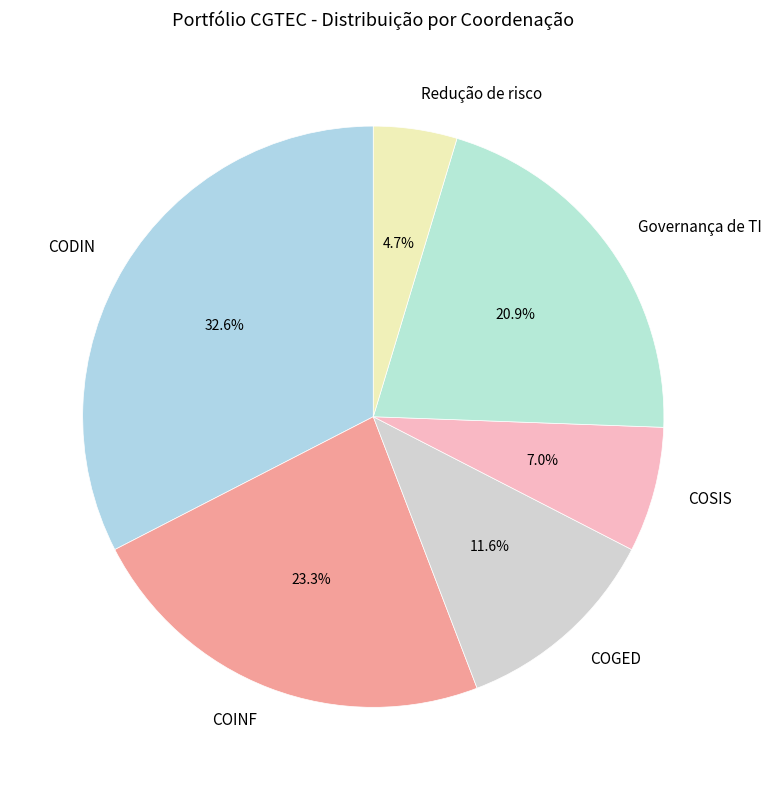

What percentage do COGED and COSIS together represent?

18.6%